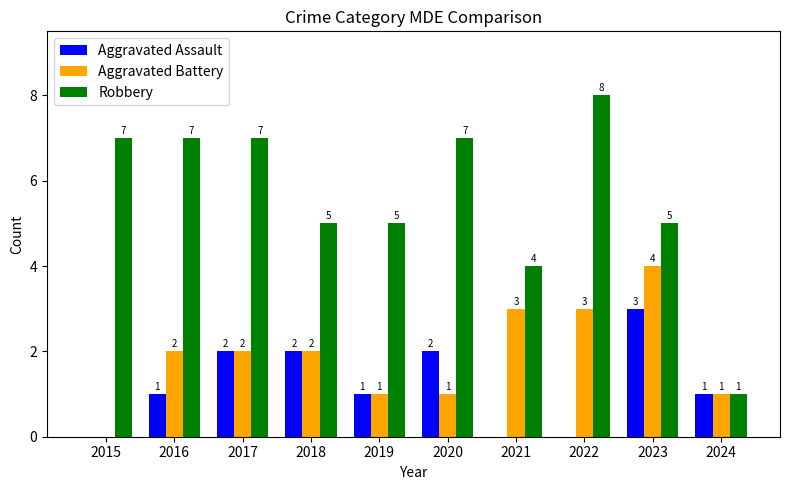

Which series changed the most between 2023 and 2024?

Robbery